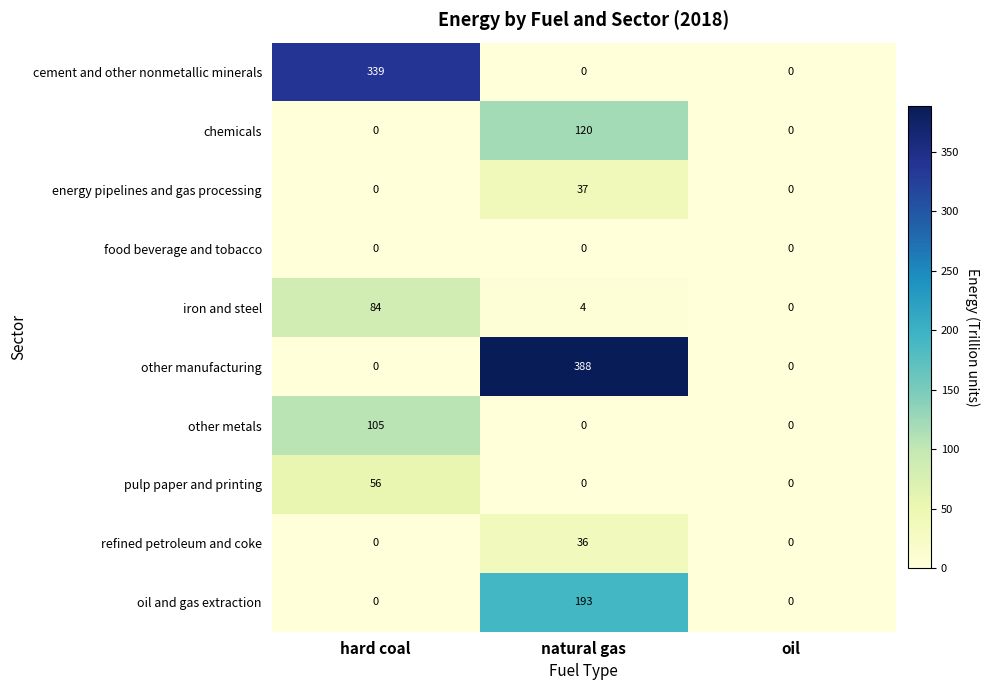

Reading left to right, extract all data points from this chart.

cement and other nonmetallic minerals: 339	0	0
chemicals: 0	120	0
energy pipelines and gas processing: 0	37	0
food beverage and tobacco: 0	0	0
iron and steel: 84	4	0
other manufacturing: 0	388	0
other metals: 105	0	0
pulp paper and printing: 56	0	0
refined petroleum and coke: 0	36	0
oil and gas extraction: 0	193	0